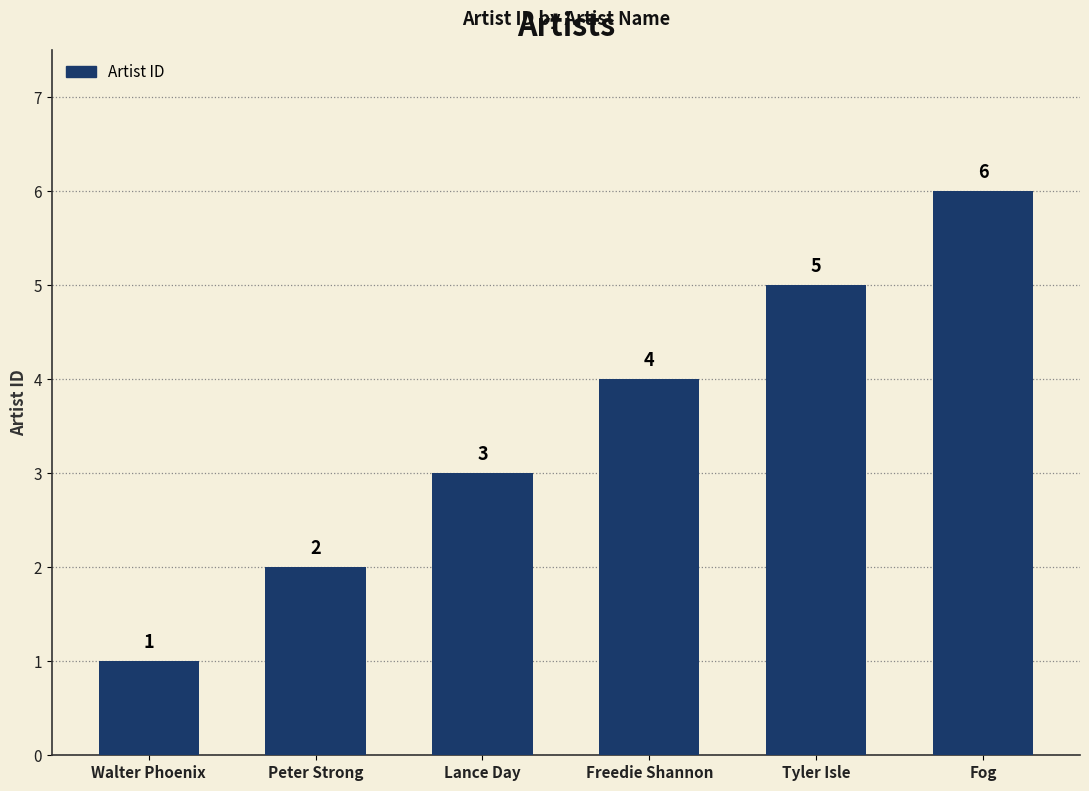

What is the approximate value at Walter Phoenix?

1